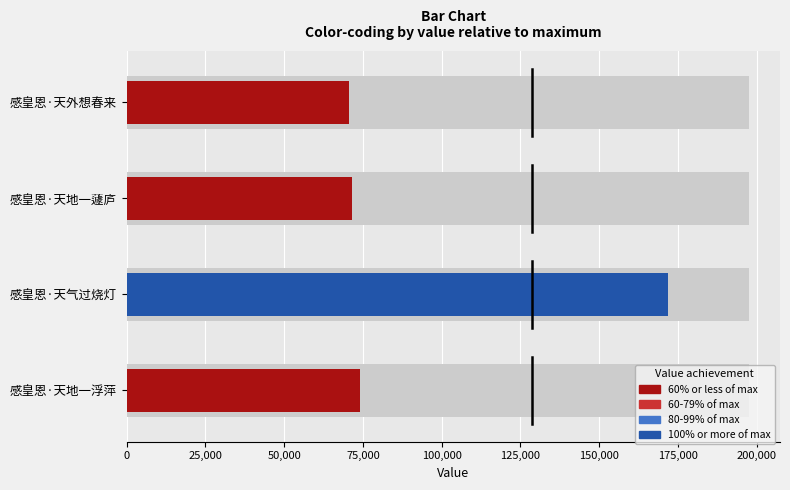

Which label corresponds to the smallest value in the chart?

感皇恩·天外想春来